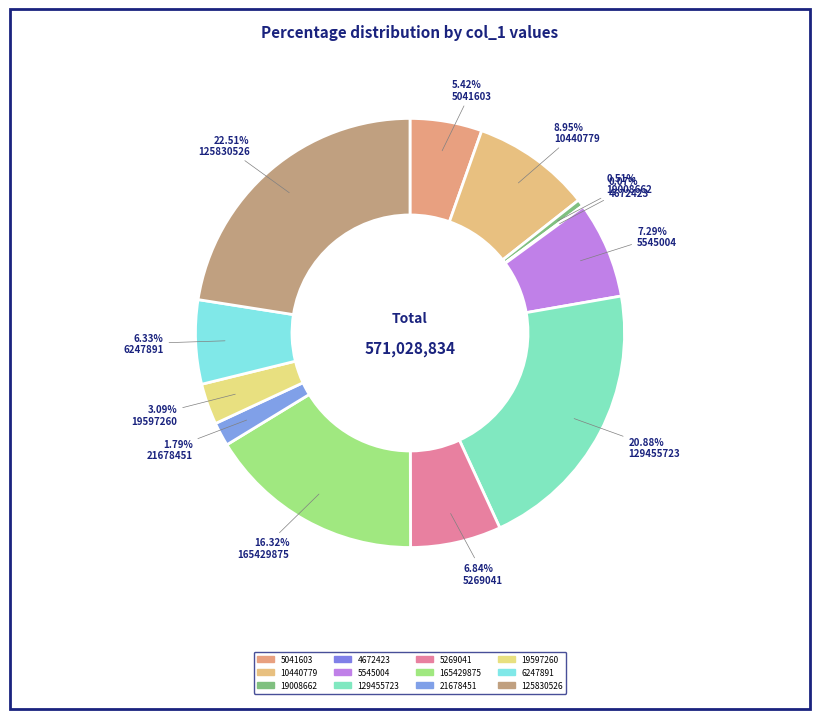

What is the largest slice in the pie chart?

125830526